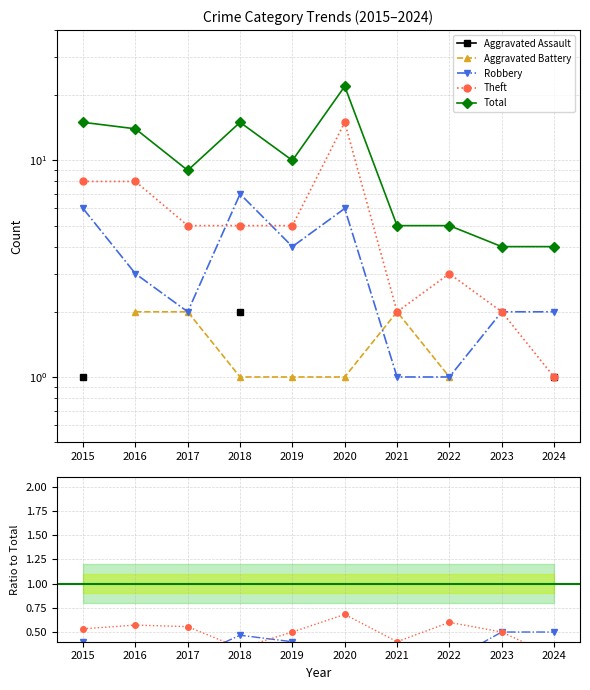

Which series has the largest range (max minus min)?

Total